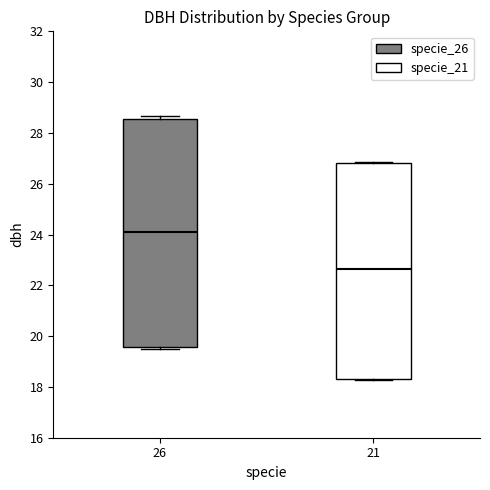

Which box's median line is the lowest?

21